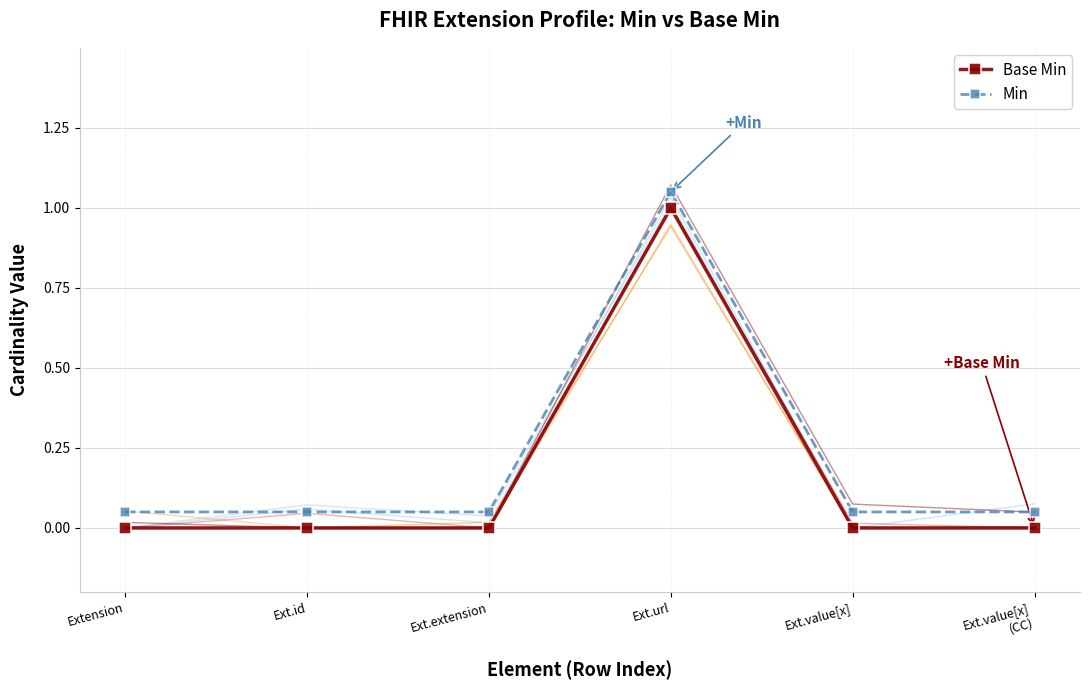

How many interior local peaks does the Base Min series have?

1